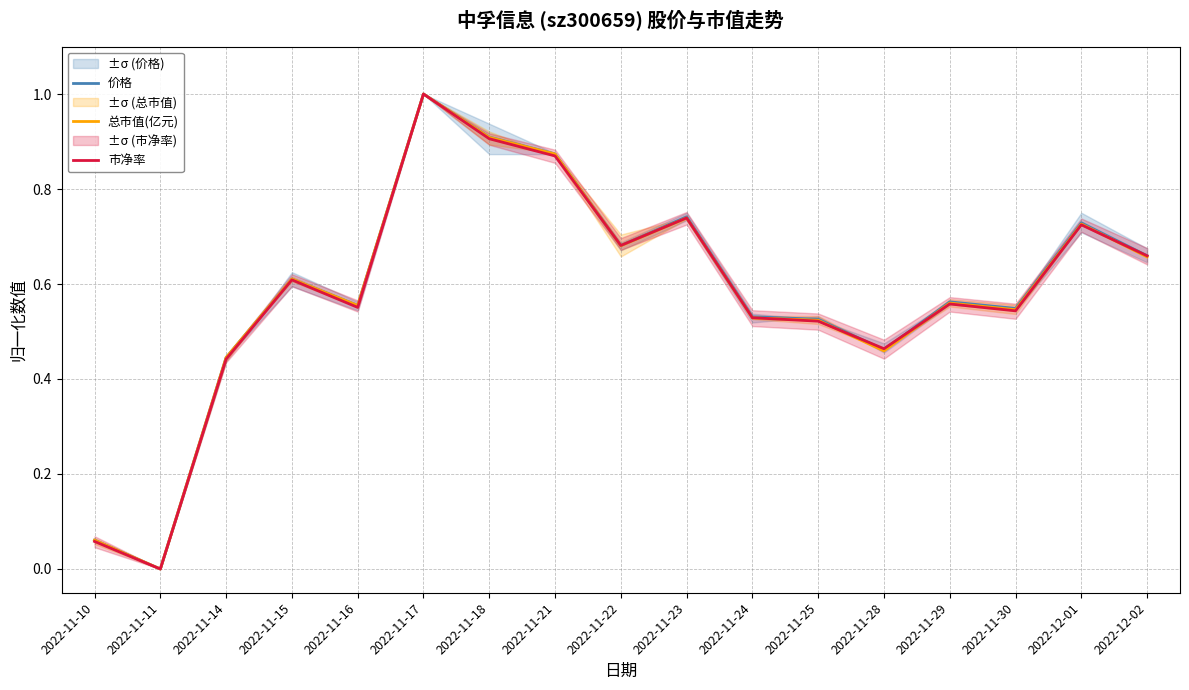

At which category does 价格 reach its first local peak?

2022-11-15